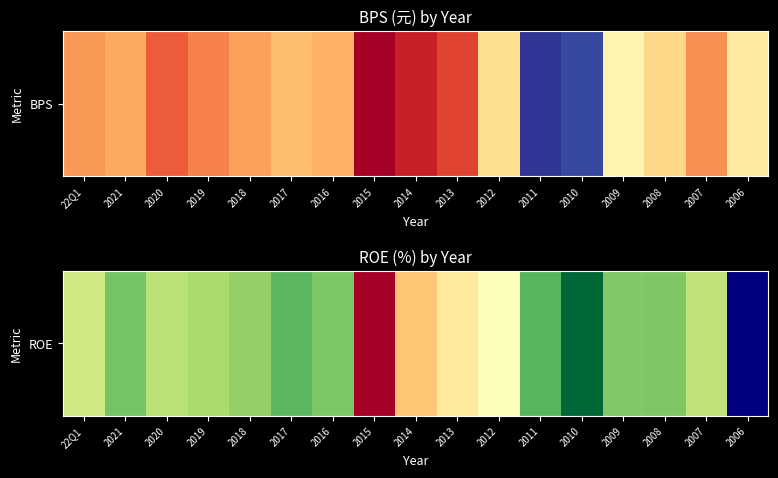

List the labels in order of value, largest first.

2010, 2011, 2017, 2021, 2016, 2008, 2018, 2019, 2020, 2007, 22Q1, 2012, 2013, 2014, 2015, 2006, 2009